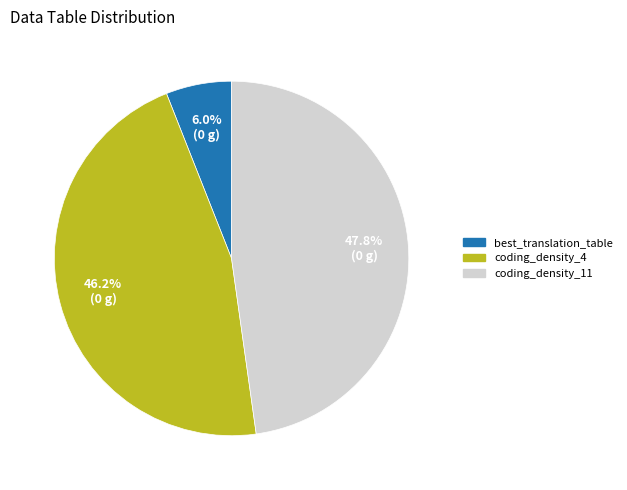

To the nearest percent, what is the average slice percentage?

33%